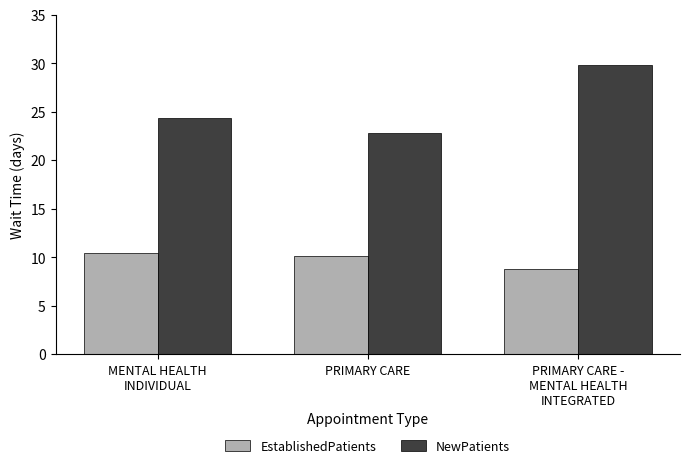

What is the sum of all NewPatients values?

76.9